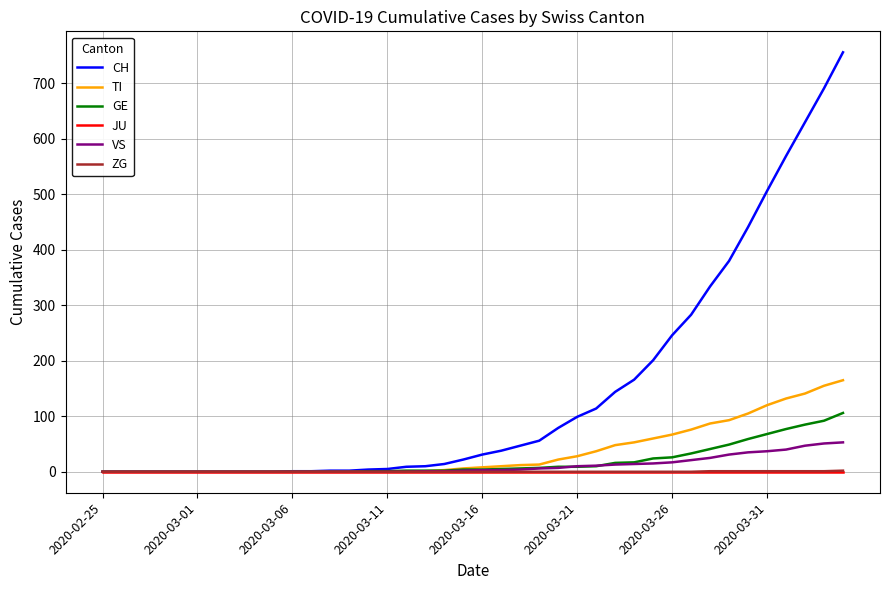

Which series has the largest range (max minus min)?

CH